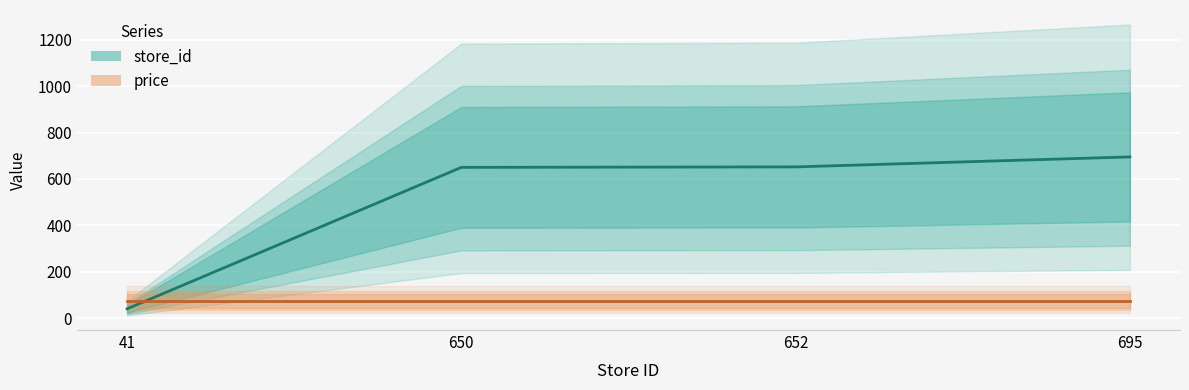

How many times do price and store_id cross each other?

1